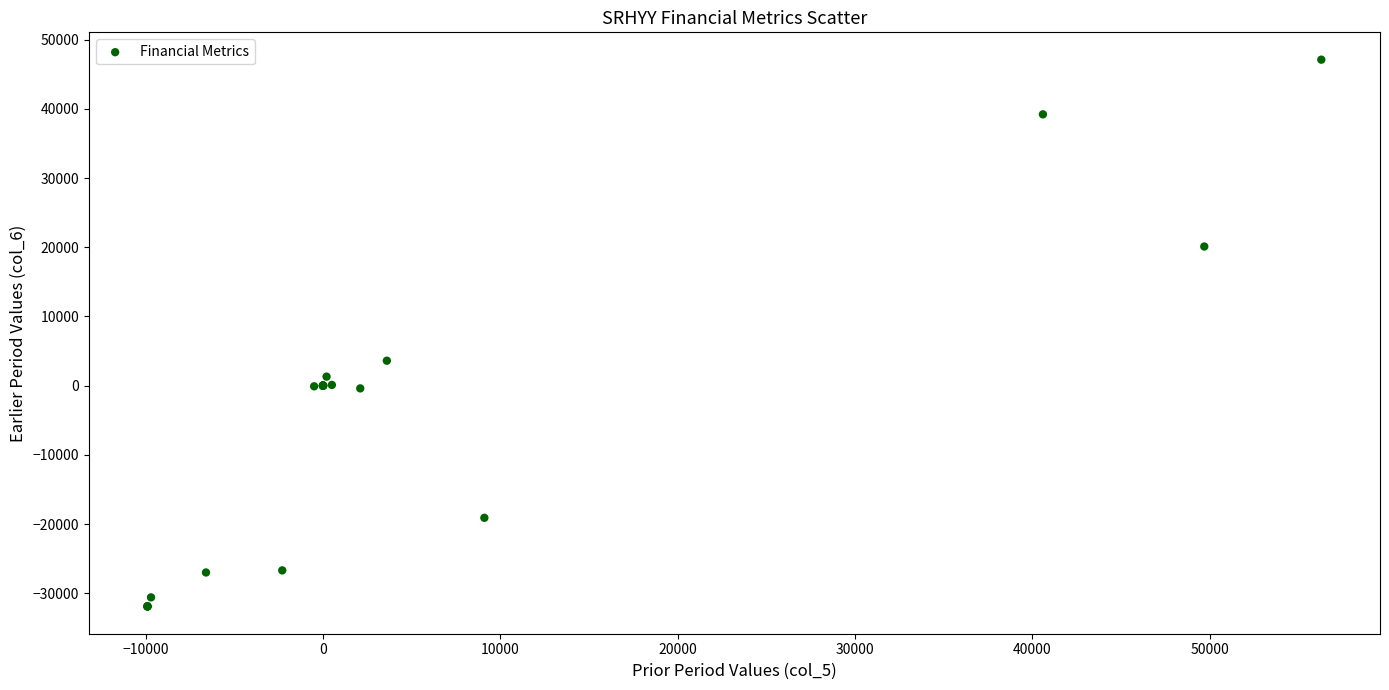

What Y value in the scatter plot is closest to 7600?

3600